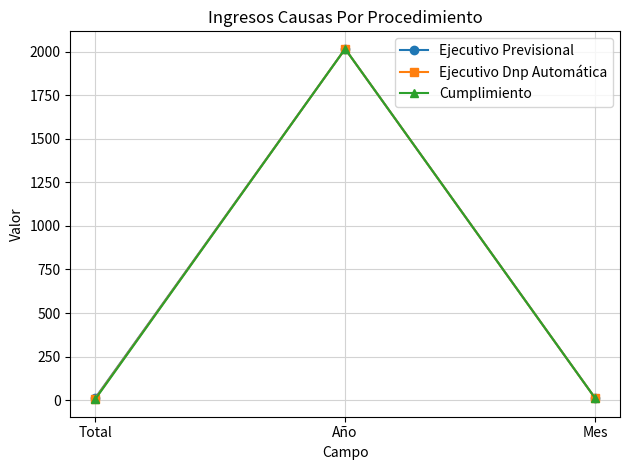

What is the label of the 3rd point from the left?

Mes